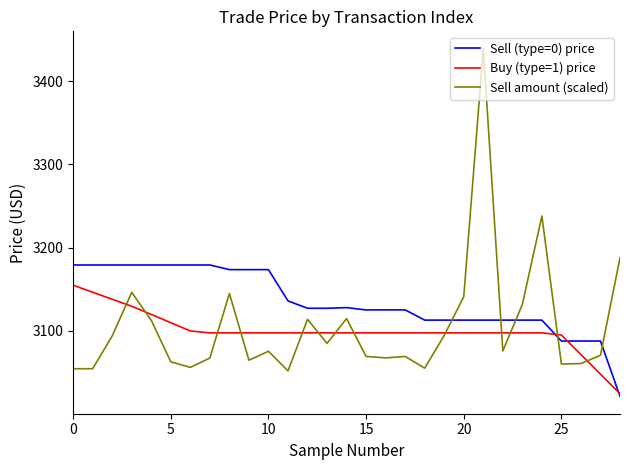

How many interior local peaks does the Sell amount (scaled) series have?

8